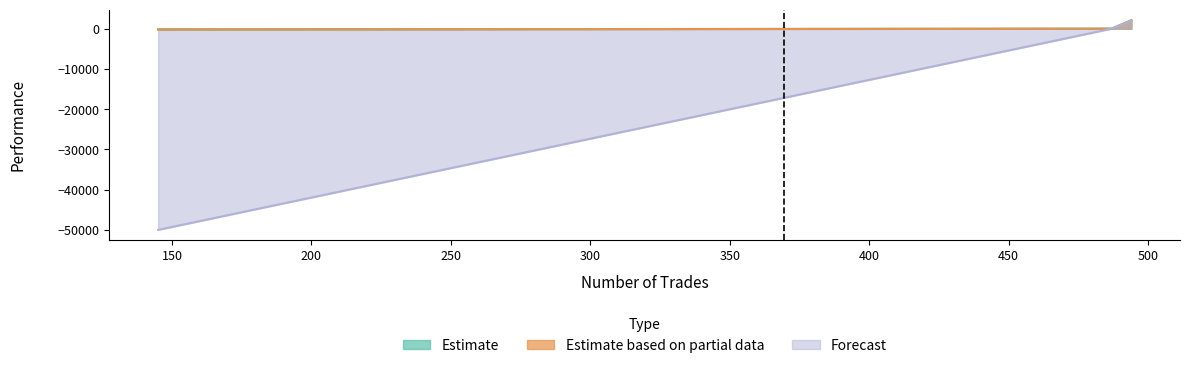

How many series are shown in this chart?

3